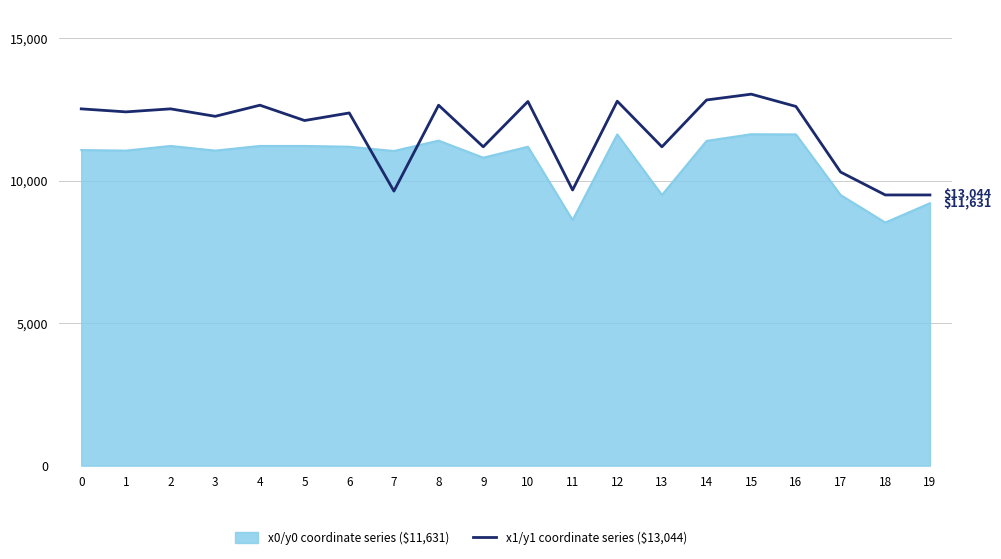

What is the difference between the highest and lowest values at 6?

1185.5